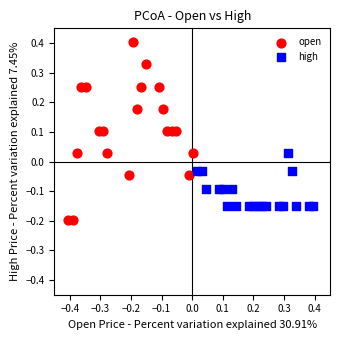

What are all the series names shown in the legend?

open, high